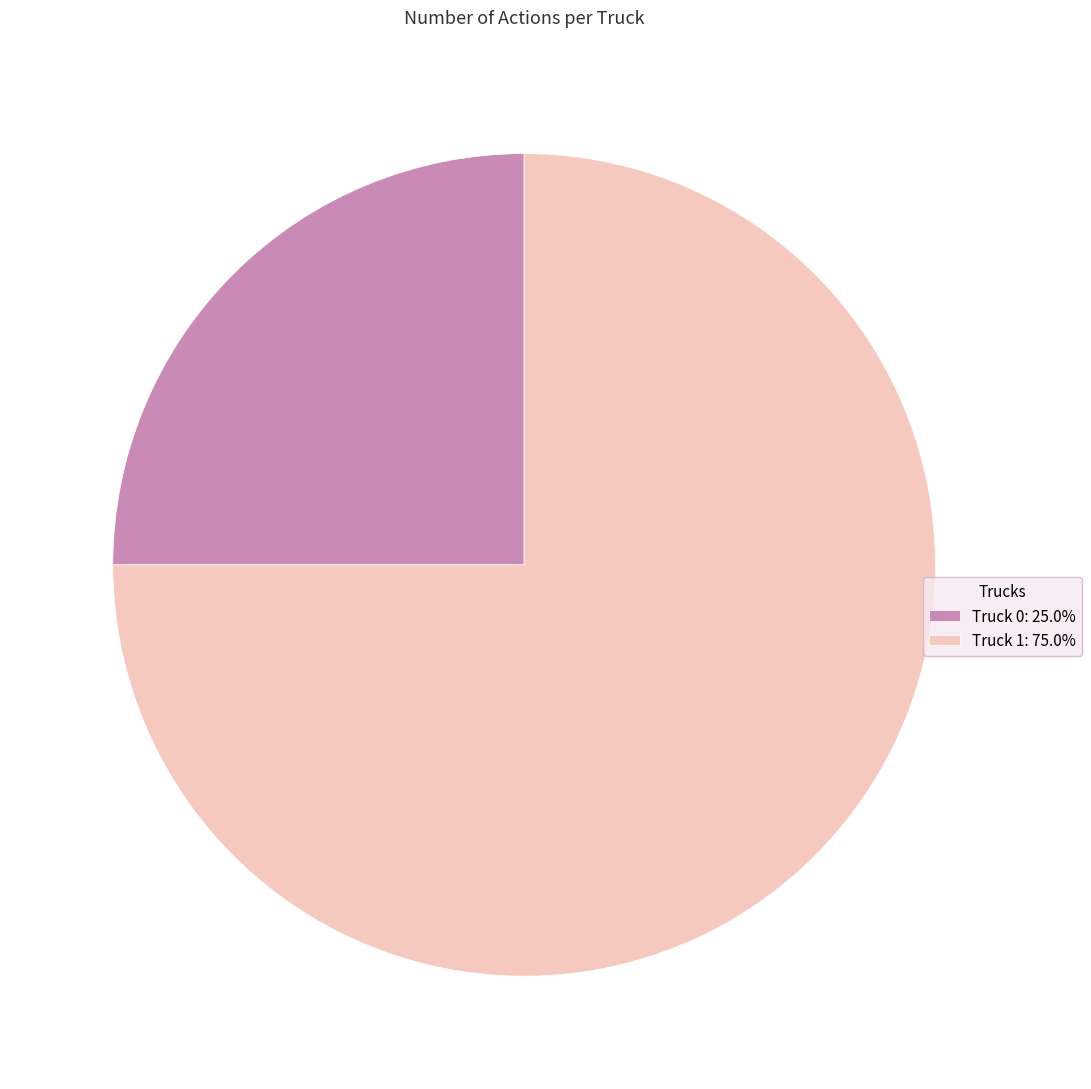

Between Truck 1 and Truck 0, which is larger?

Truck 1